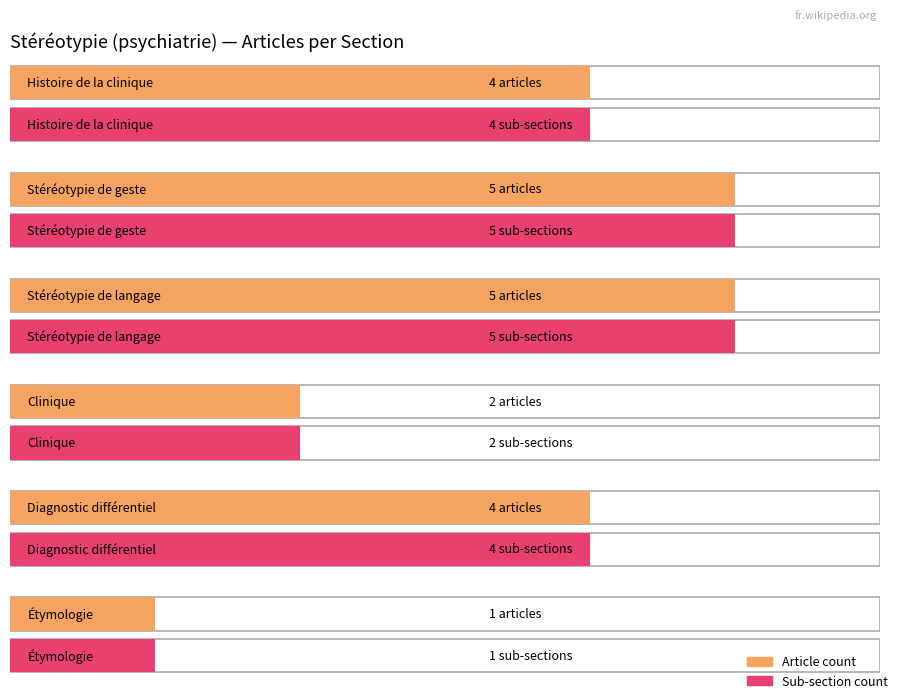

Which label corresponds to the largest value in the chart?

Stéréotypie de geste